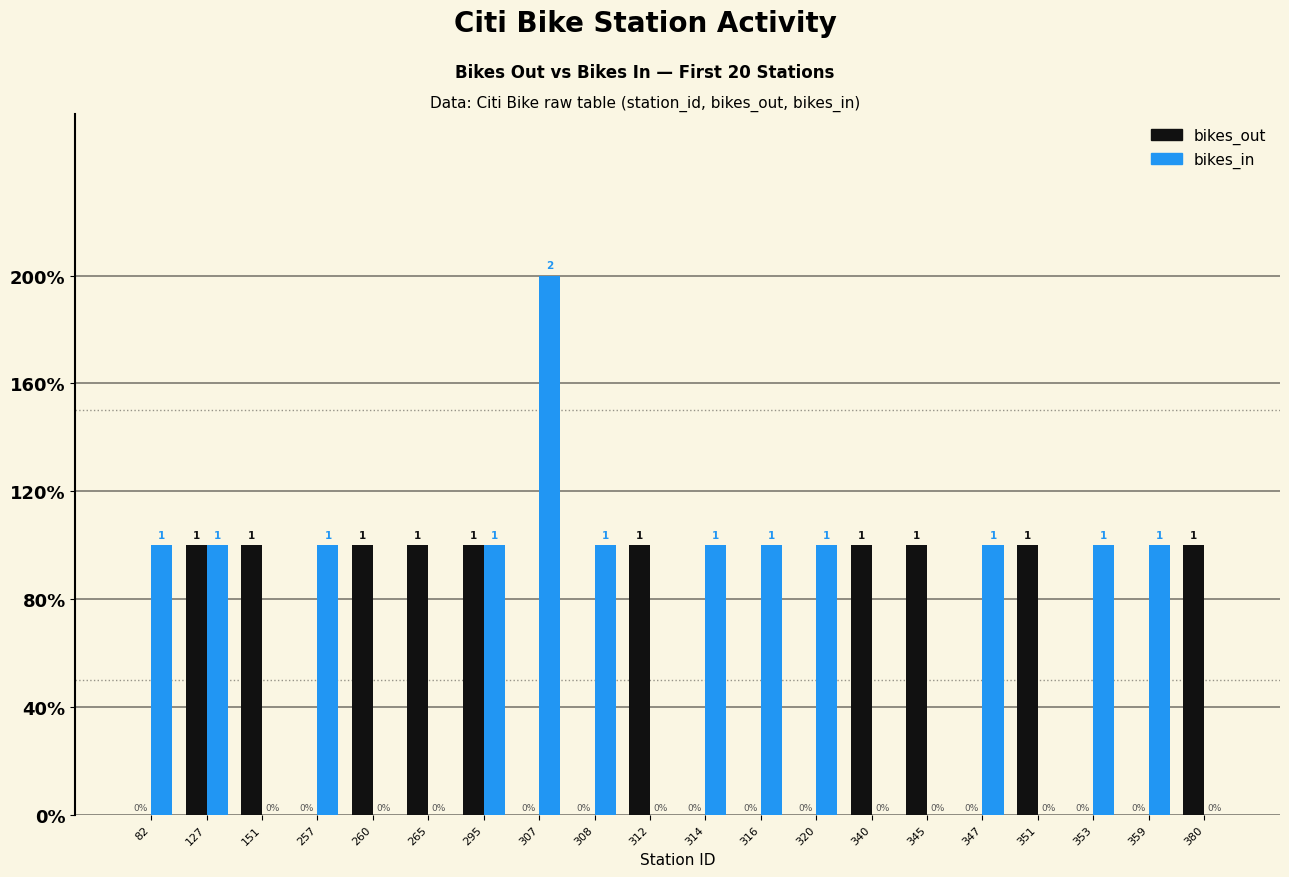

Reading right to left, what are all the values shown in this chart?

bikes_out: 1	0	0	1	0	1	1	0	0	0	1	0	0	1	1	1	0	1	1	0
bikes_in: 0	1	1	0	1	0	0	1	1	1	0	1	2	1	0	0	1	0	1	1